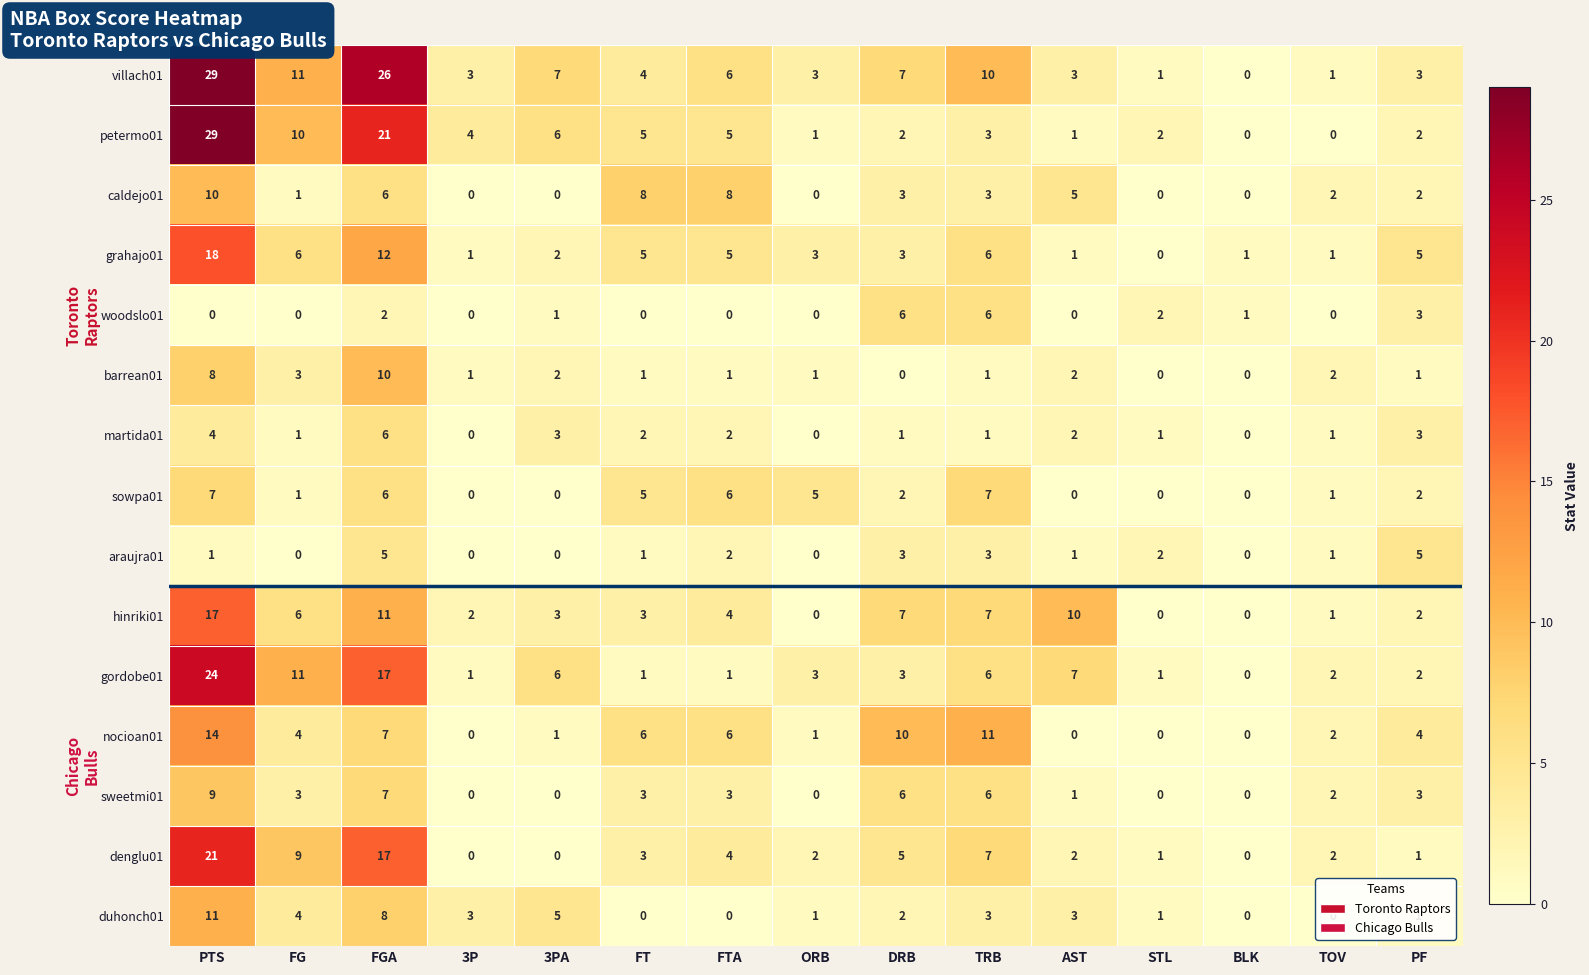

What is the spread (max minus min) of values at PF?

4